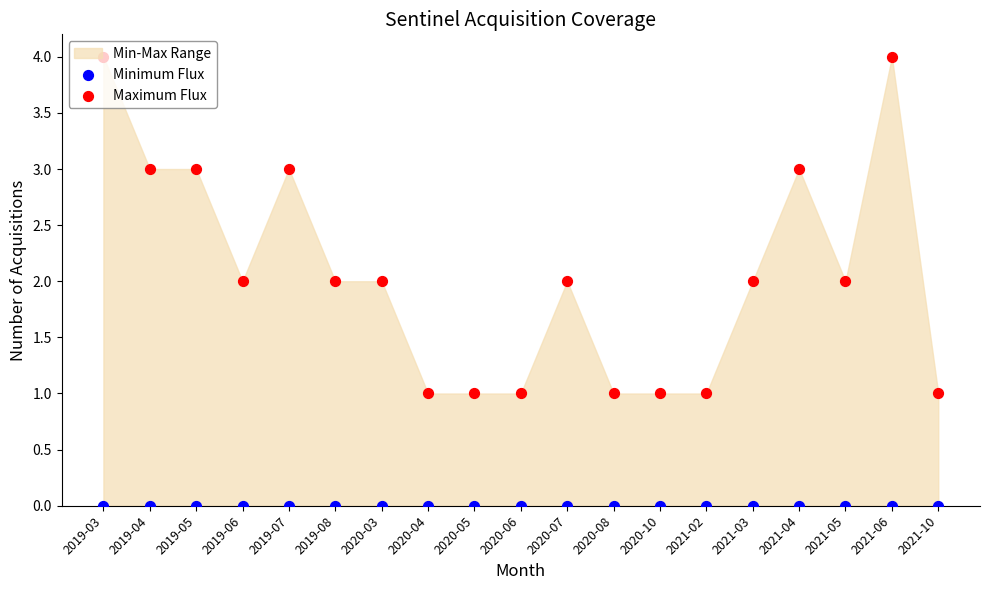

Which series has the largest total across all categories?

Maximum Flux